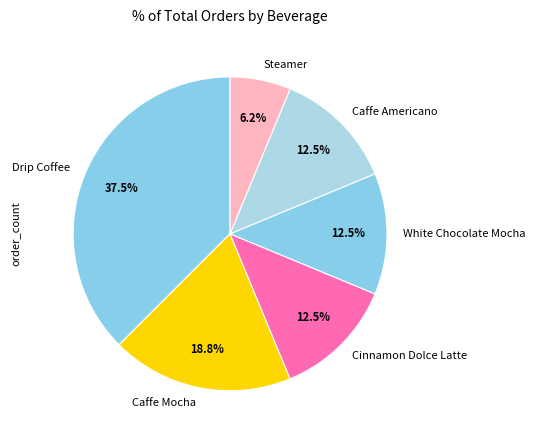

Which slice is the largest?

Drip Coffee